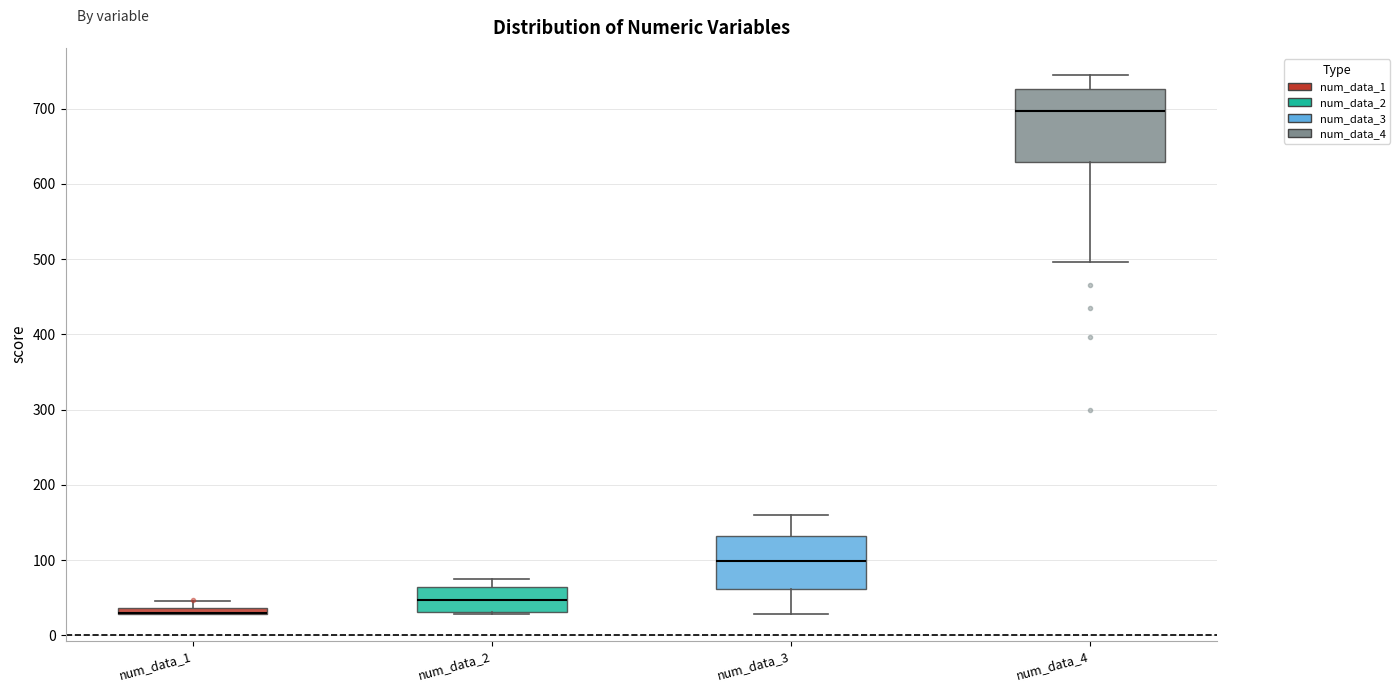

Comparing the boxes themselves (not the whiskers), which one is the tallest?

num_data_4